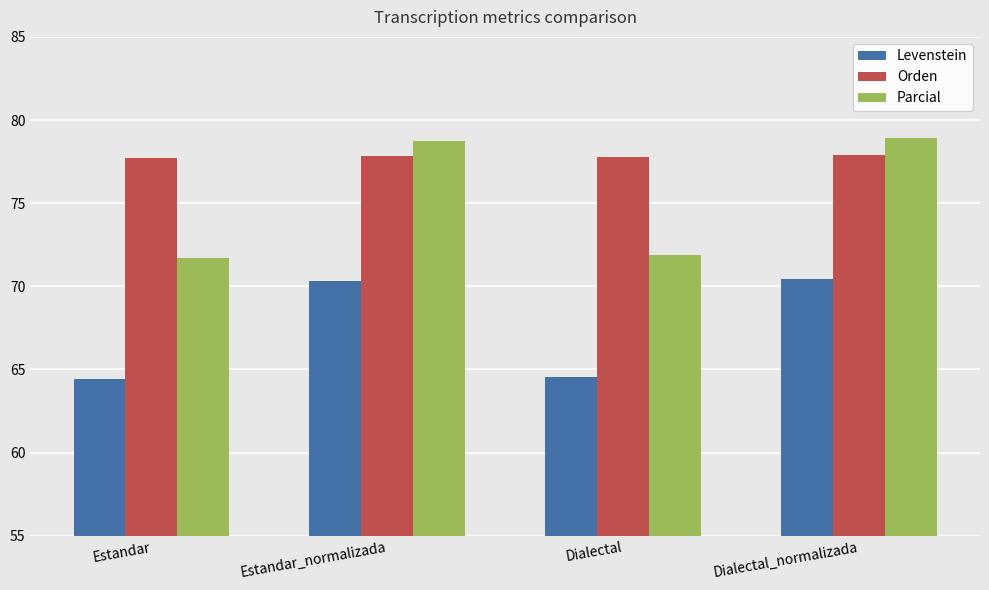

What is the minimum value shown in the chart?

64.4